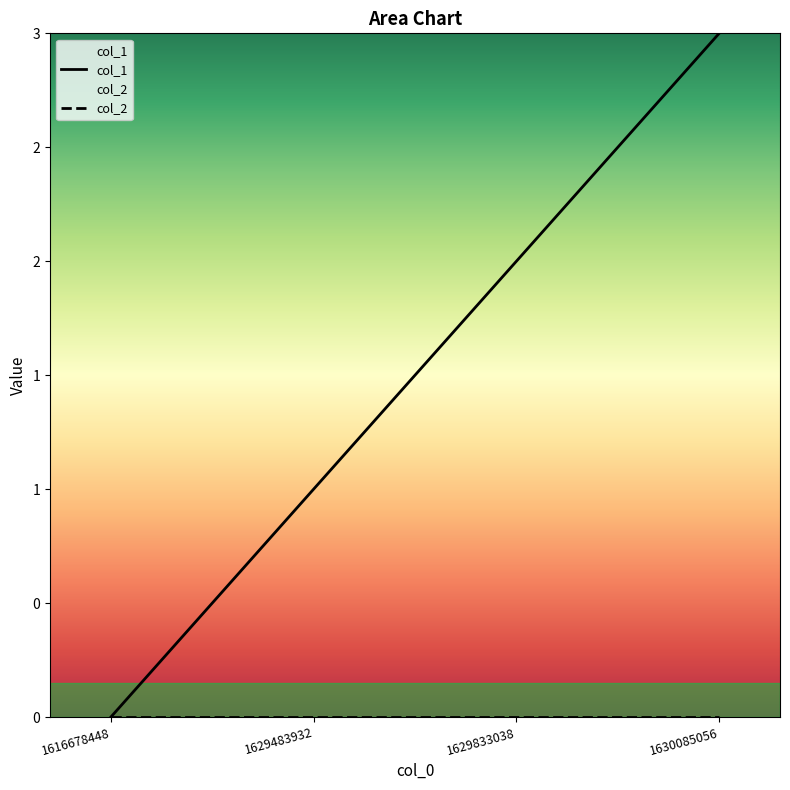

How many values are between 1 and 3?

3